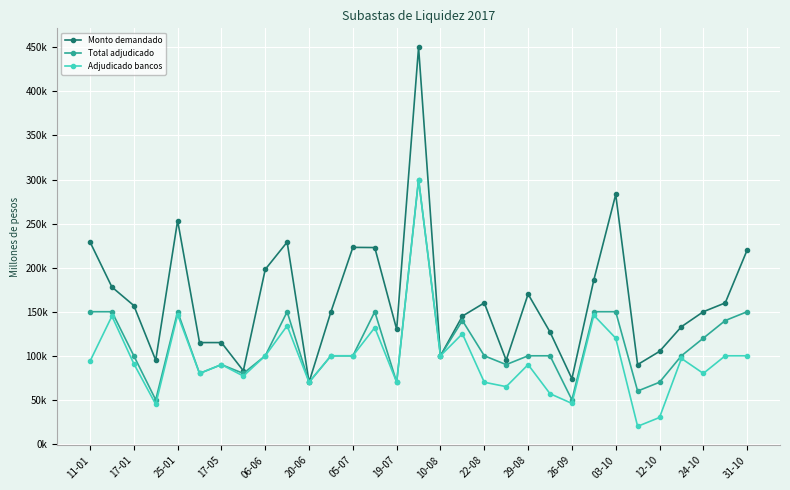

Is this an area chart (filled region under the line)?

No